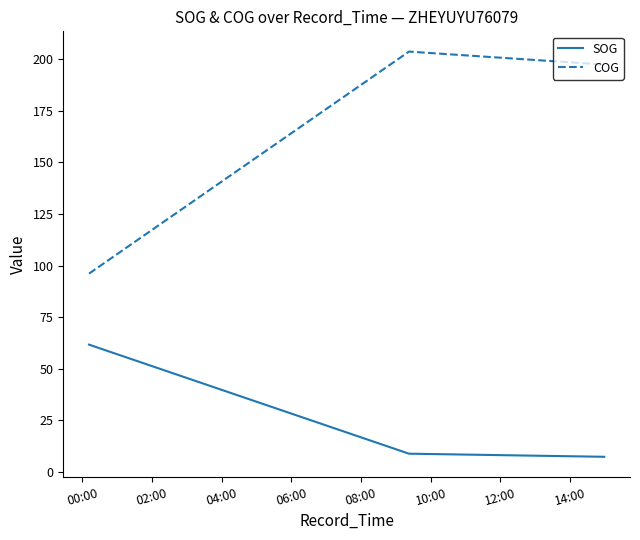

What is the highest value of the COG series?

203.6